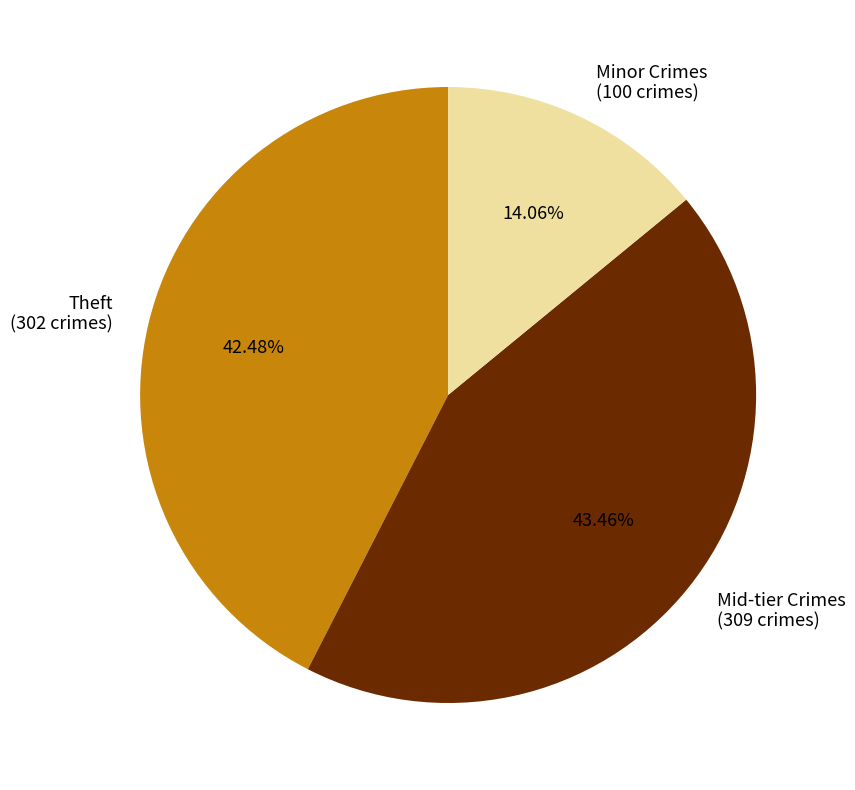

Do Theft (302 crimes) and Mid-tier Crimes (309 crimes) together represent more than half of the pie?

Yes